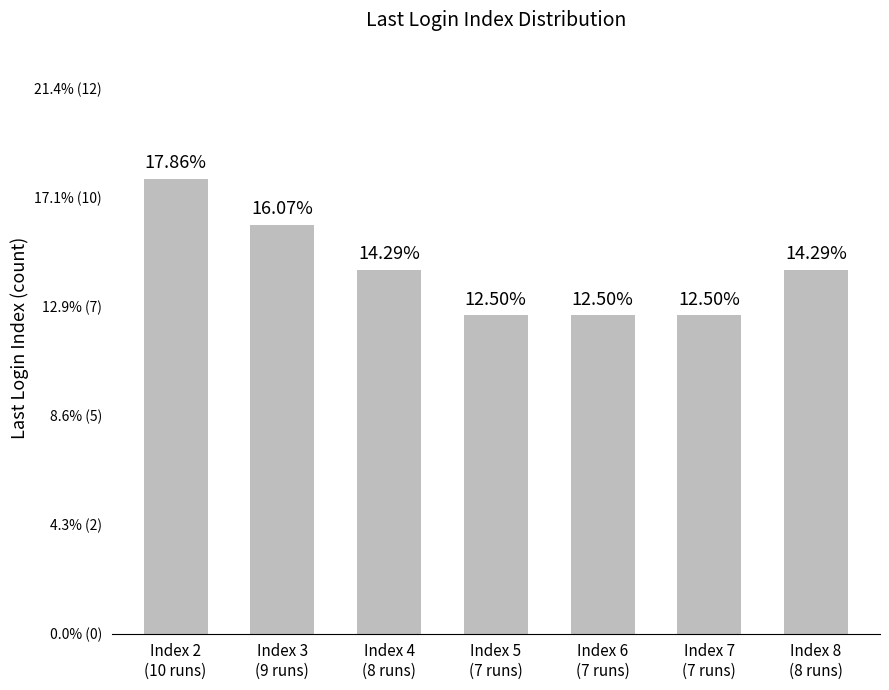

Where does the data first go above 8?

Index 2
(10 runs)